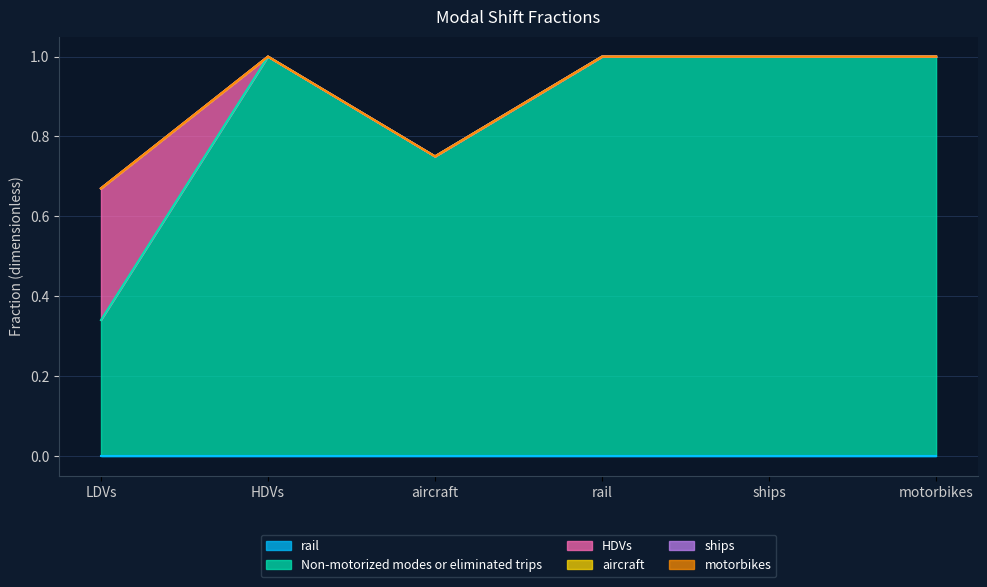

What is the average value of the HDVs series?

0.1